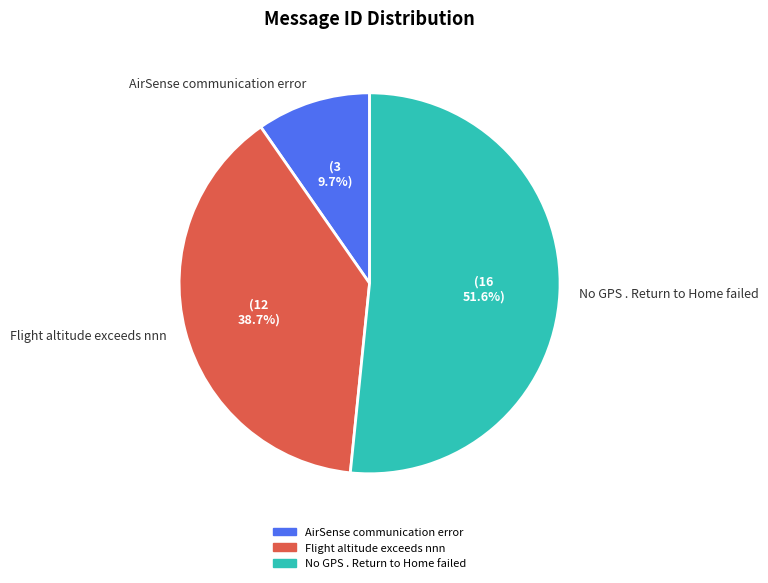

Between Flight altitude exceeds nnn and AirSense communication error, which is larger?

Flight altitude exceeds nnn